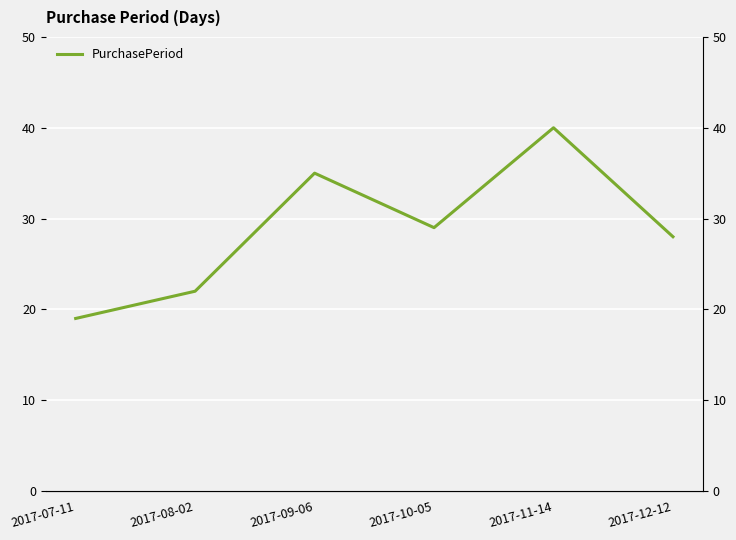

Is it true that the value at 2017-08-02 is 7?

False